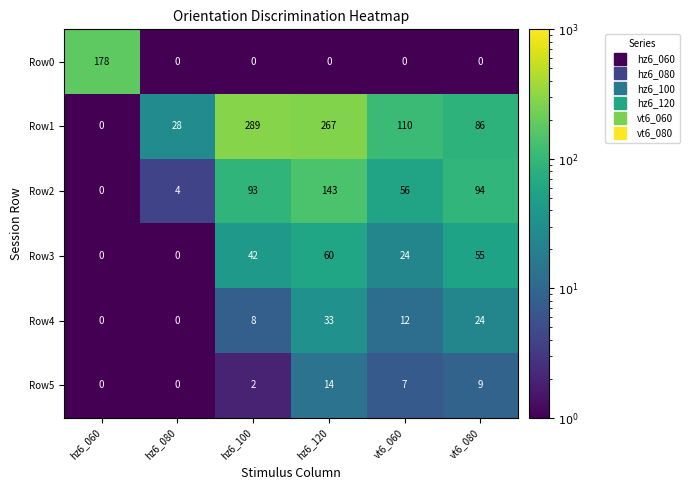

What is the difference between the maximum and minimum values in the Row2 series?

143